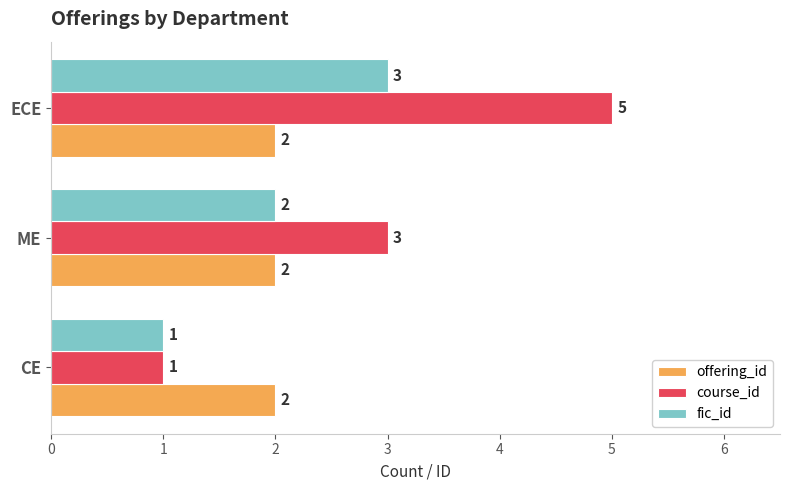

Between ME and ECE, which series saw the biggest shift?

course_id